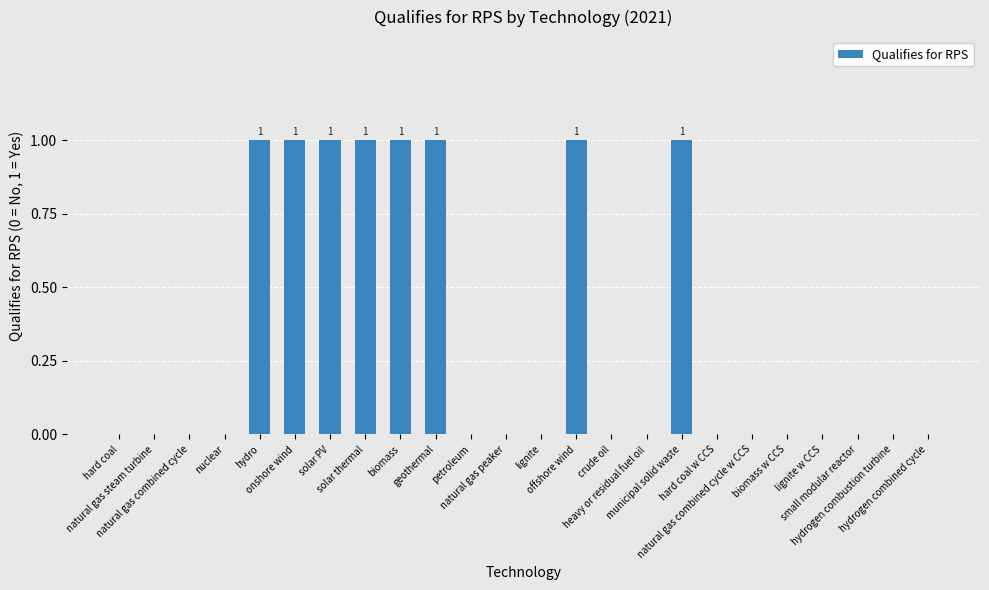

What is the sum of all values?

8